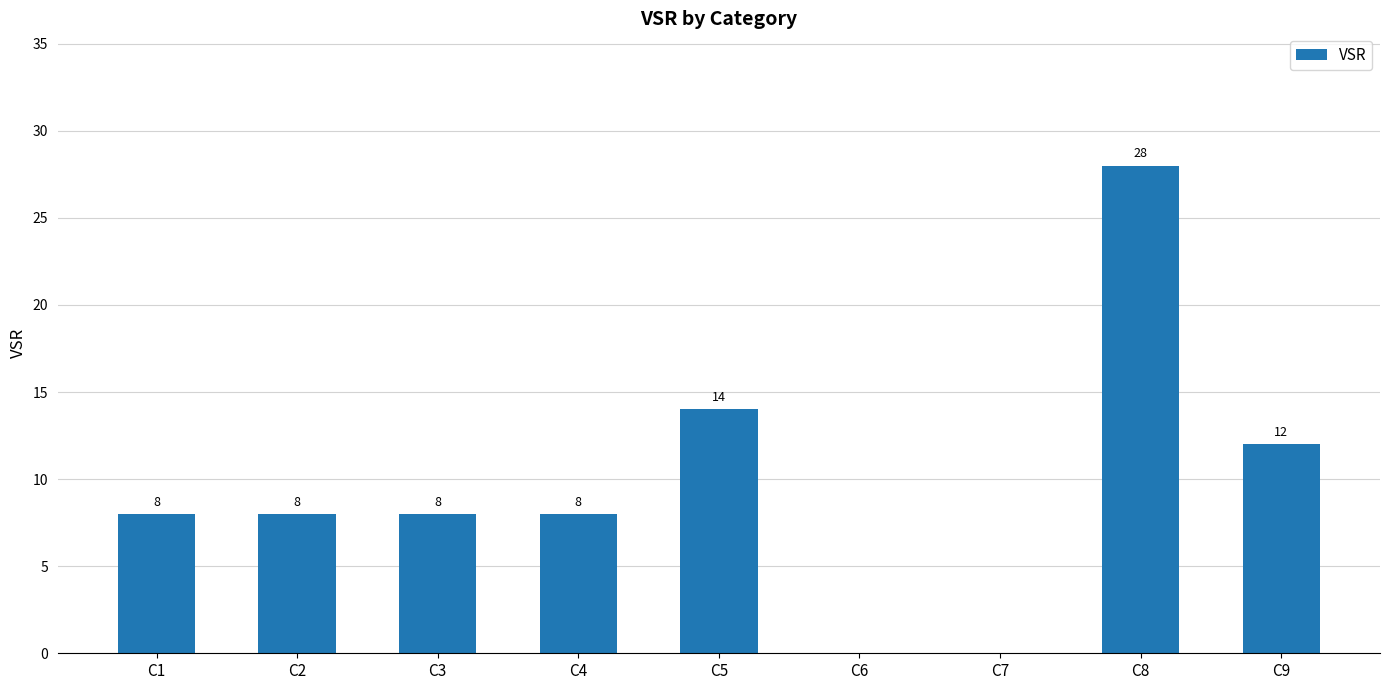

Which has a higher value, C3 or C9?

C9